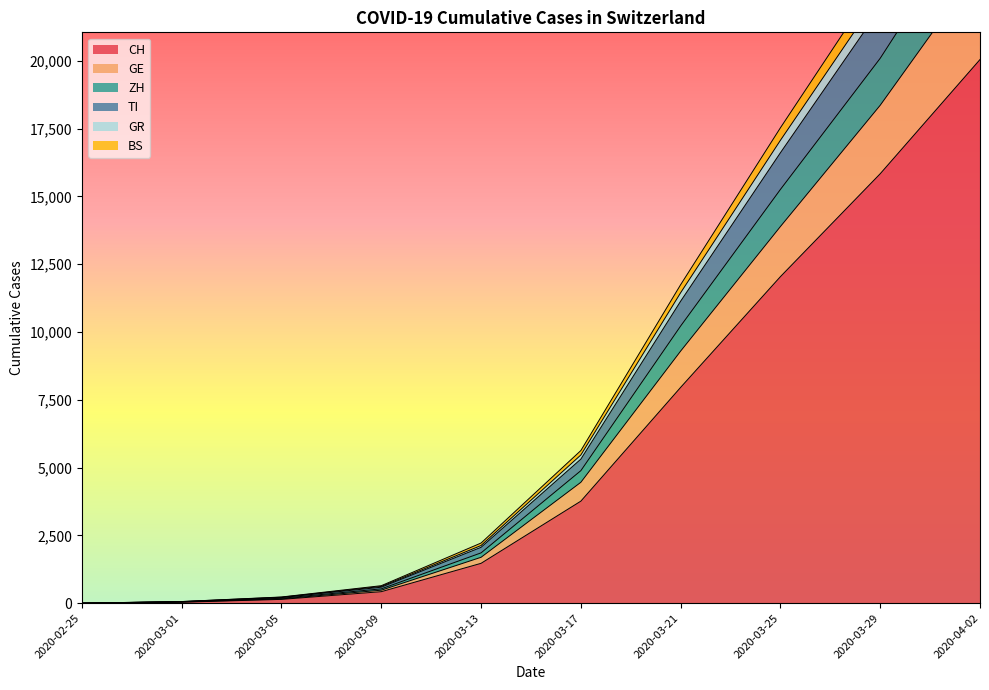

Where is CH nearest to the value 10025?

2020-03-25